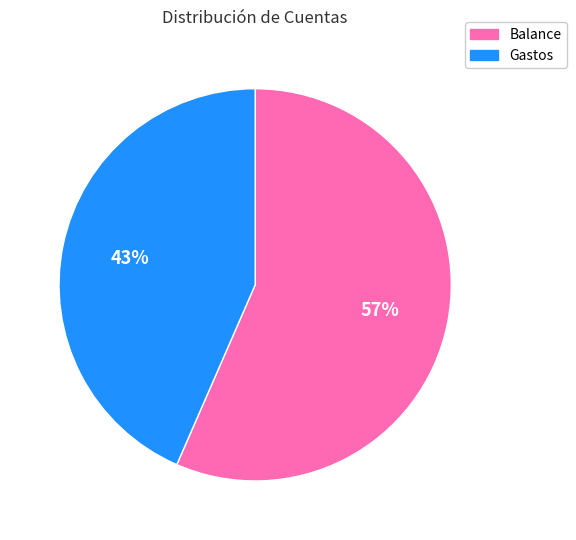

Is there any slice that represents more than half of the pie?

Yes